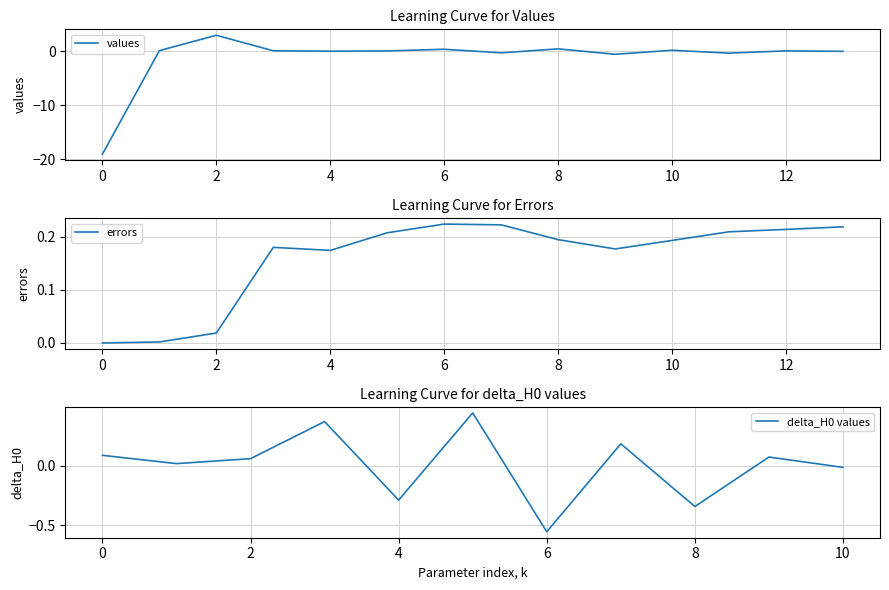

What is the value of the values point at the 1st from the left?

-19.1